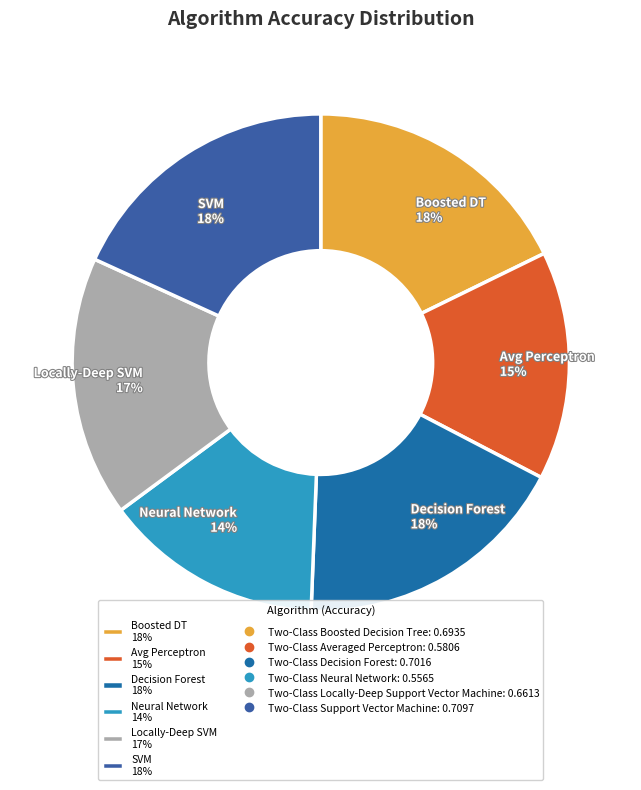

How many segments does this pie chart have?

6